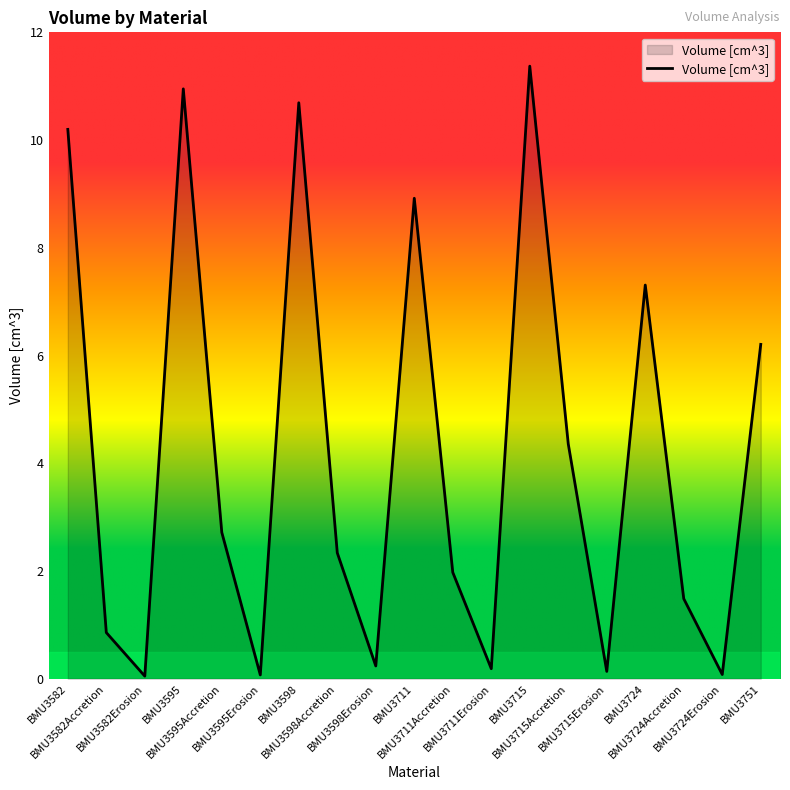

True or false: the data shows 1.1 at BMU3595Accretion.

False